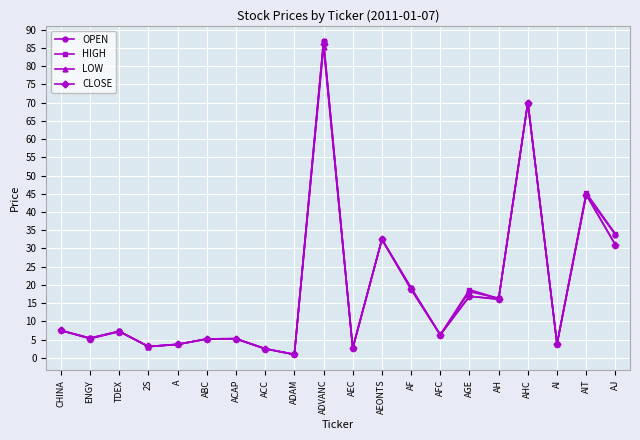

What is the total value across all series at AHC?

280.0